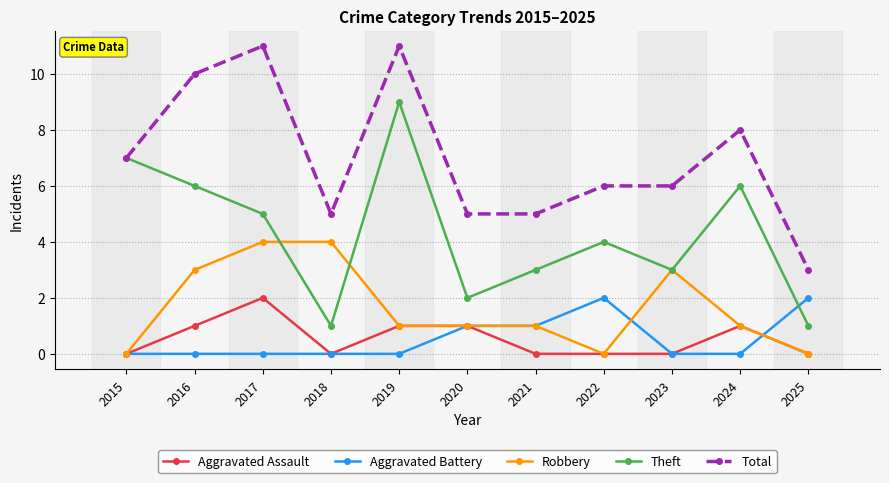

What is the maximum value for Theft?

9